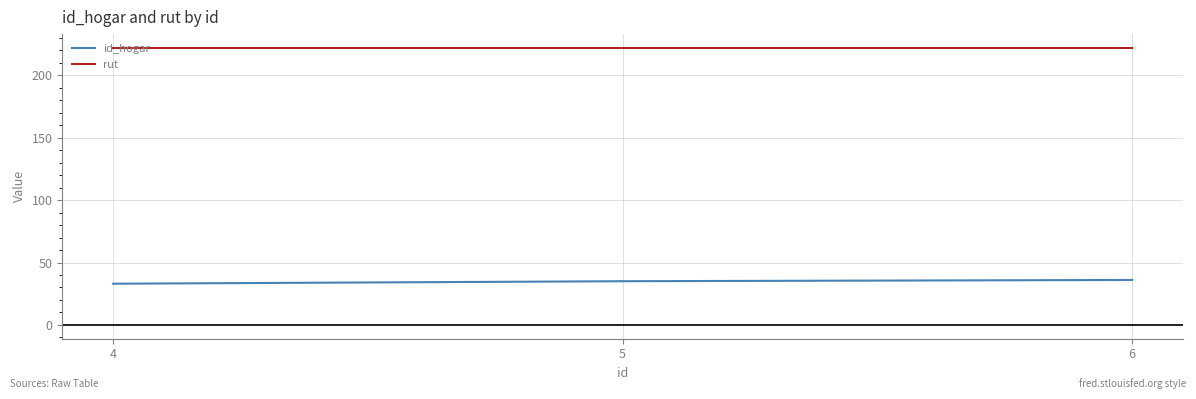

What is the total value across all series at 5?

257